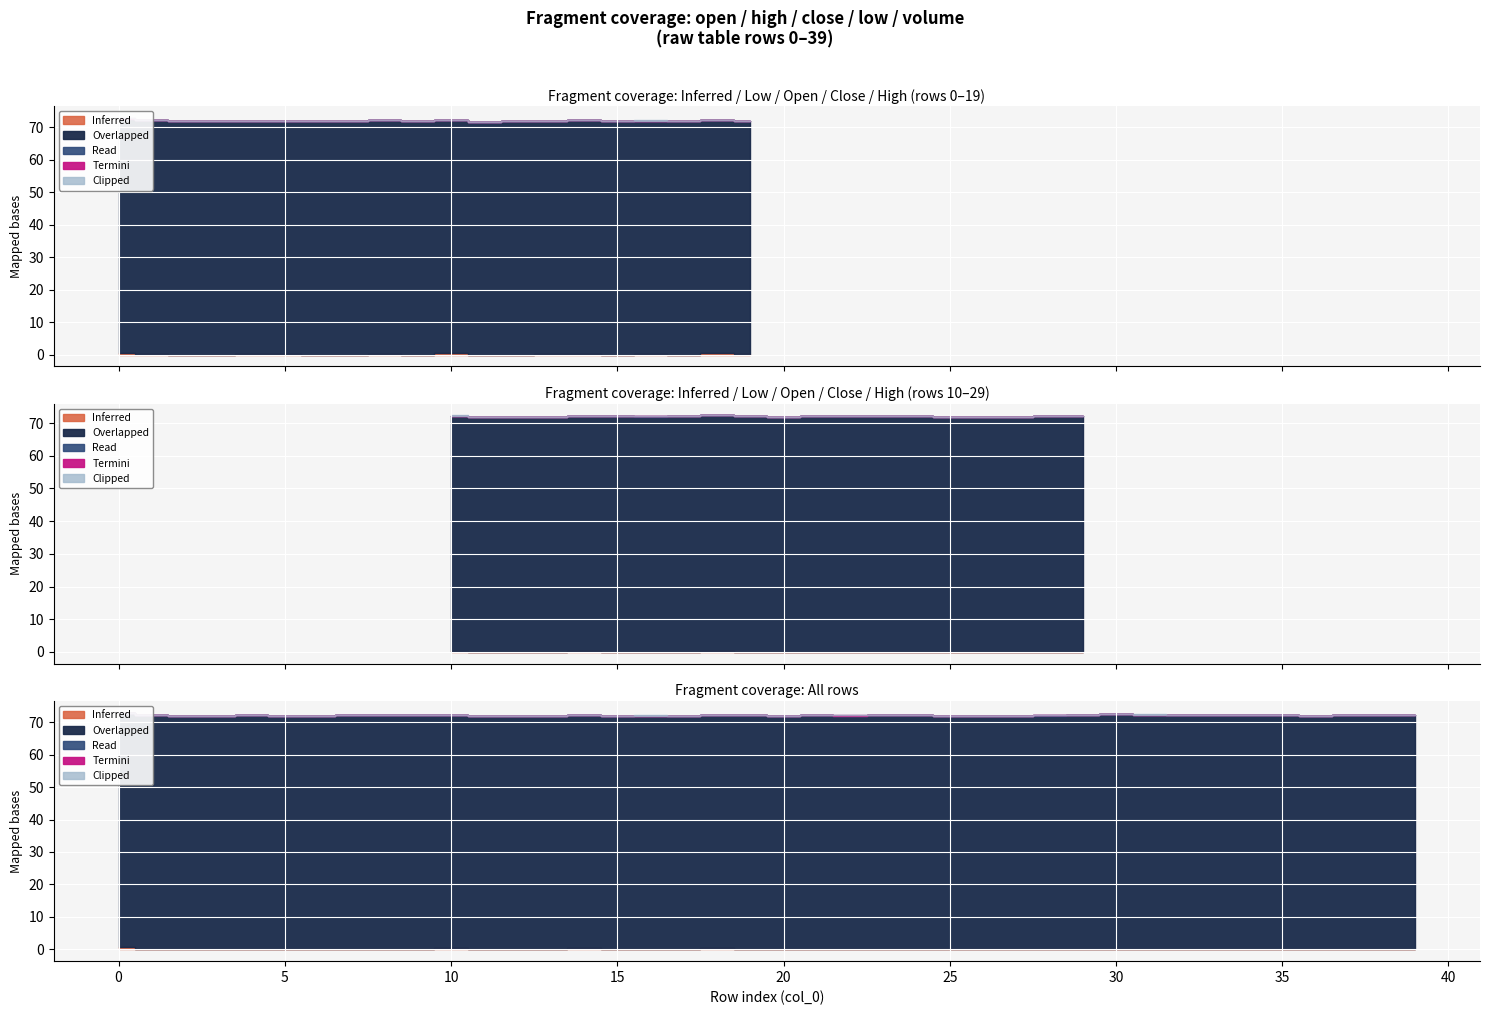

How many values in the close series exceed 72?

18